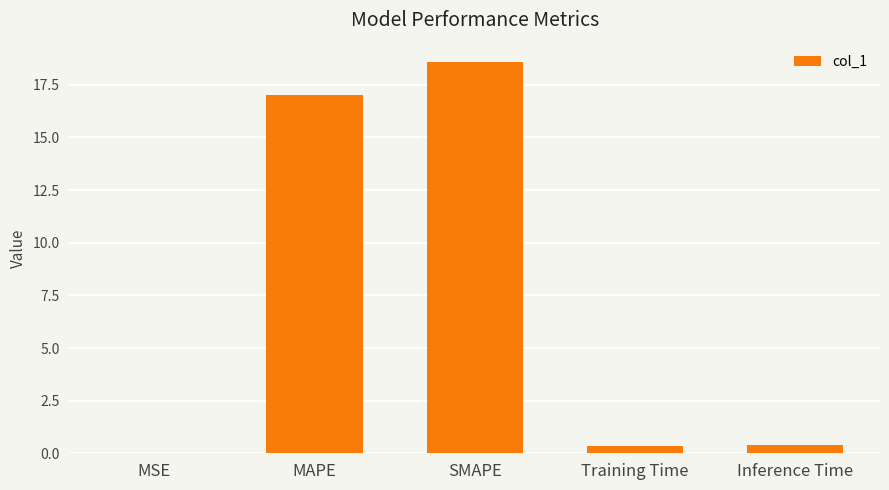

Is it true that the value at Training Time is 0.4?

True